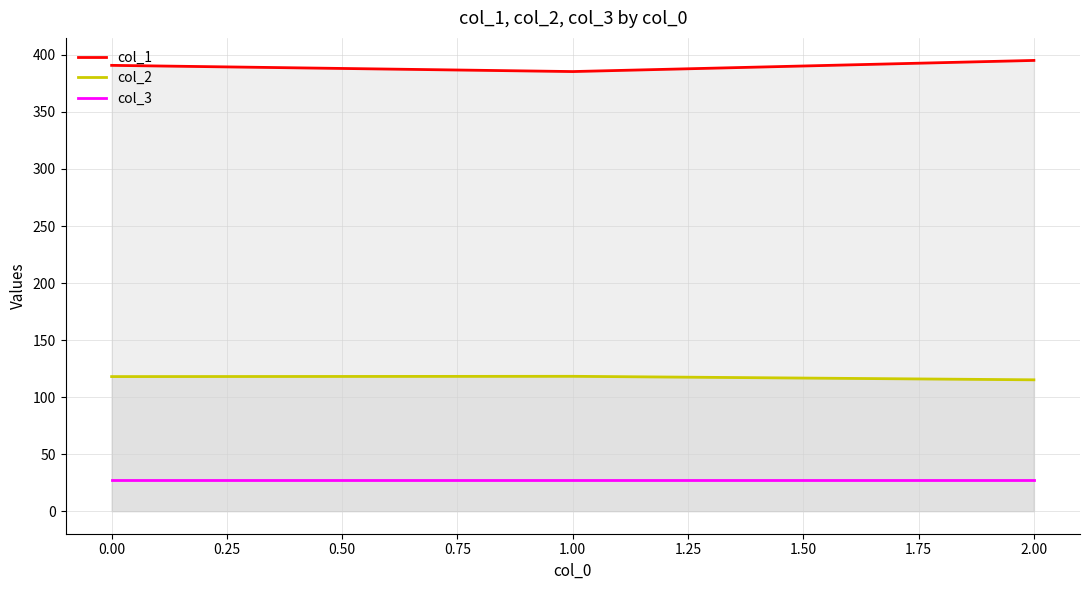

Which series has the largest total across all categories?

col_1